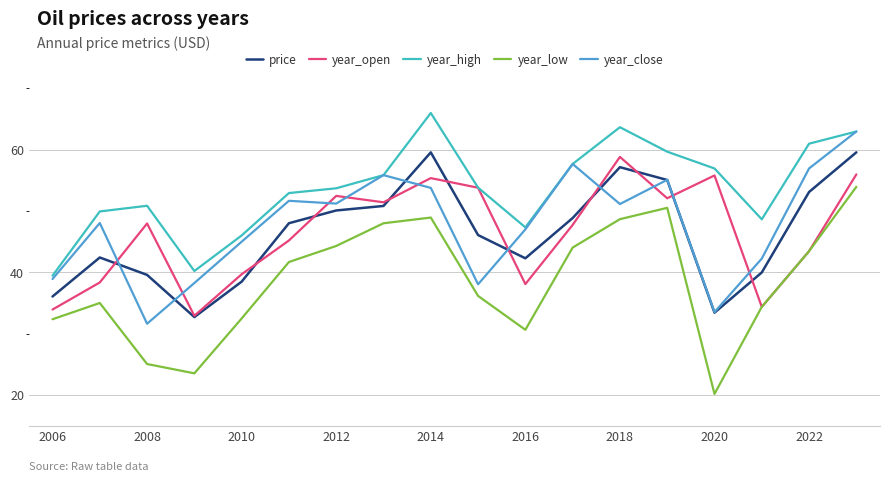

What is the greatest value displayed?

66.0